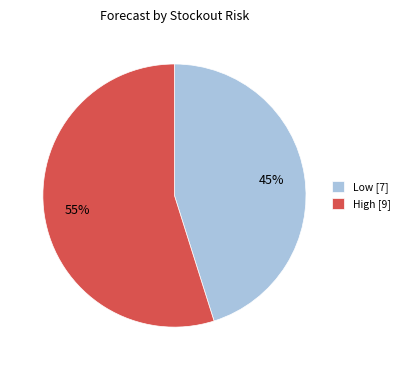

True or false: High [9] accounts for 55% of the total.

True